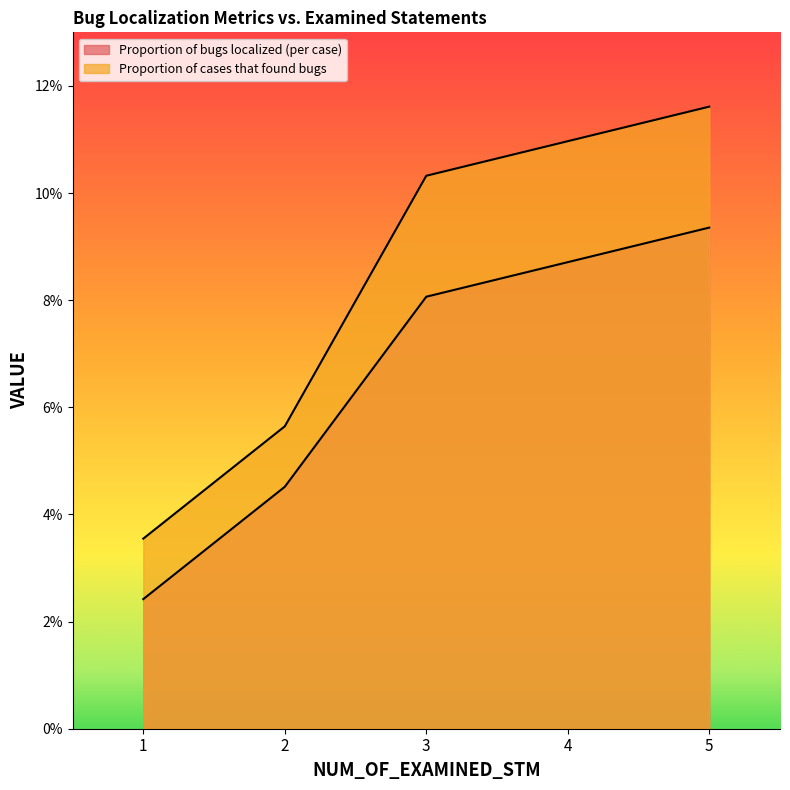

Rank the series by their average value, from highest to lowest.

Proportion of cases that found bugs, Proportion of bugs localized (per case)